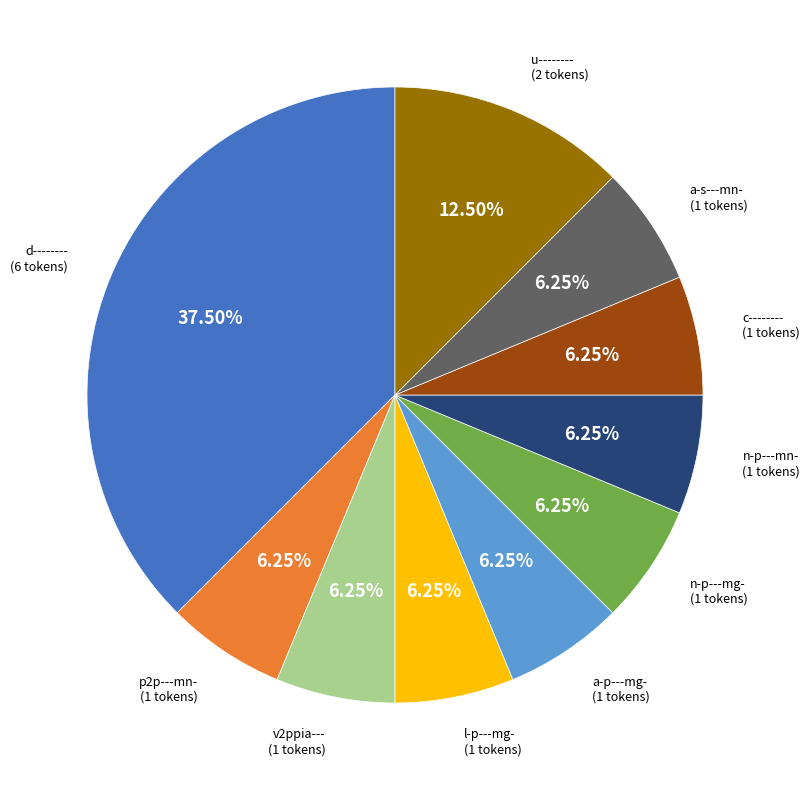

To the nearest percent, what is the difference between the largest and smallest slice percentages?

31%